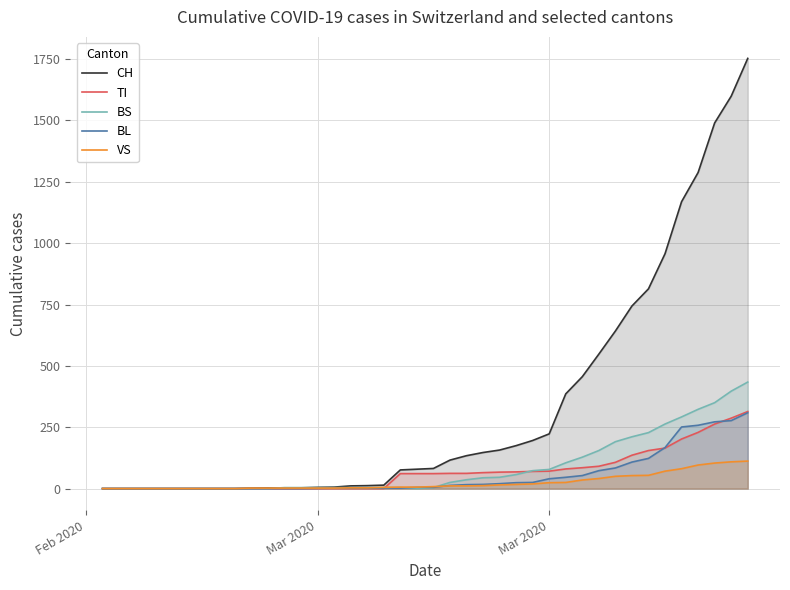

How many values in the TI series exceed 61?

19